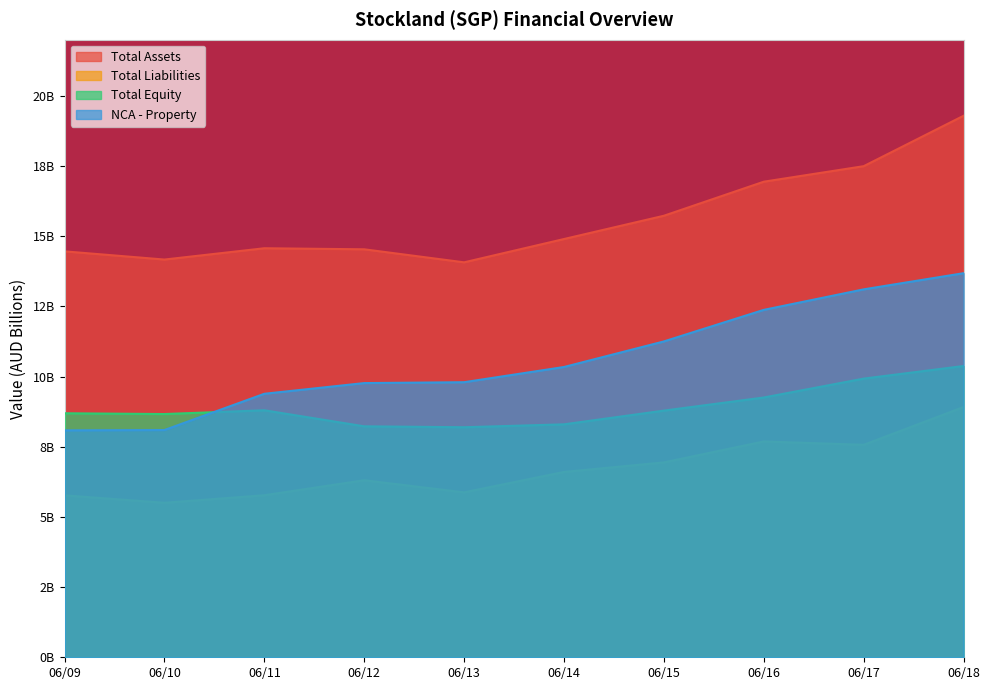

Between 06/12 and 06/15, which series saw the biggest shift?

NCA - Property